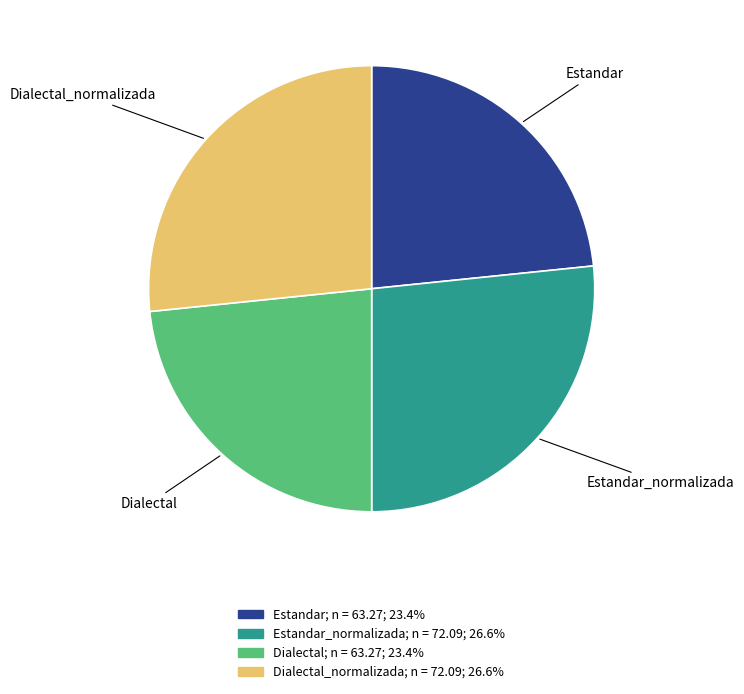

Is there any slice that represents more than half of the pie?

No